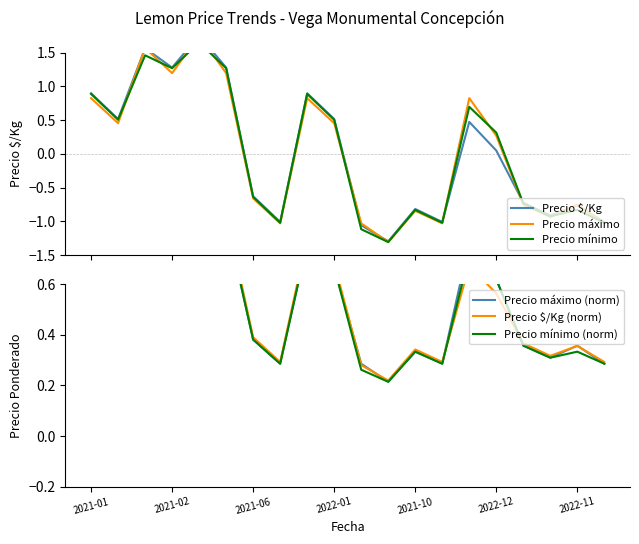

True or false: Precio mínimo has a value of 0.2 at 2021-01.

False